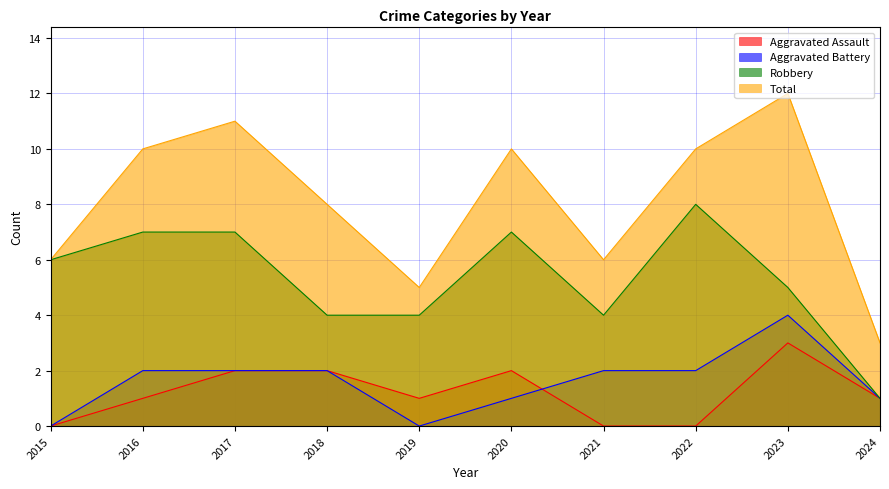

Count the Robbery values in the range 4 to 7.

8